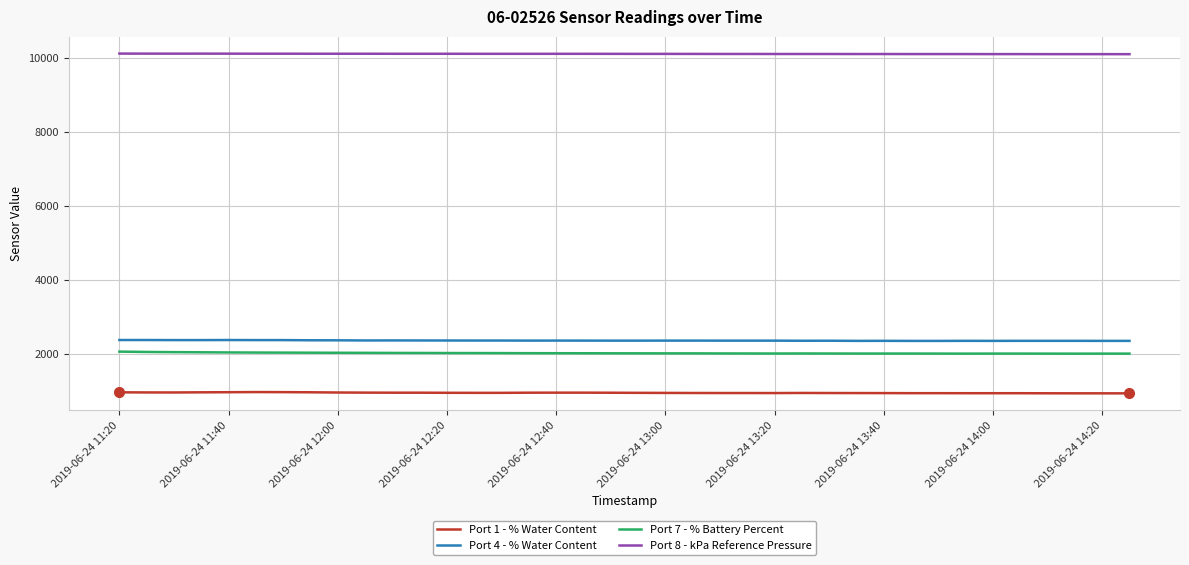

What is the minimum value for Port 1 - % Water Content?

929